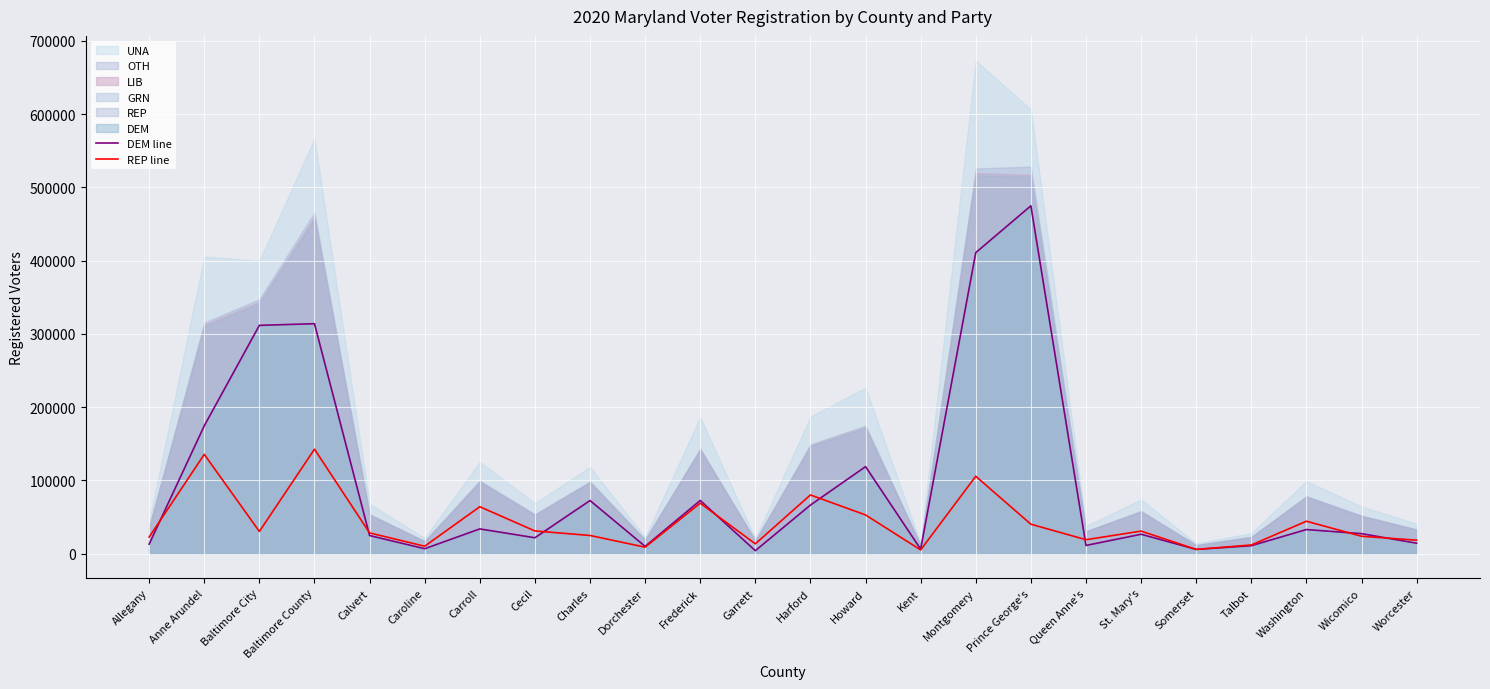

How many lines are shown in the chart?

2